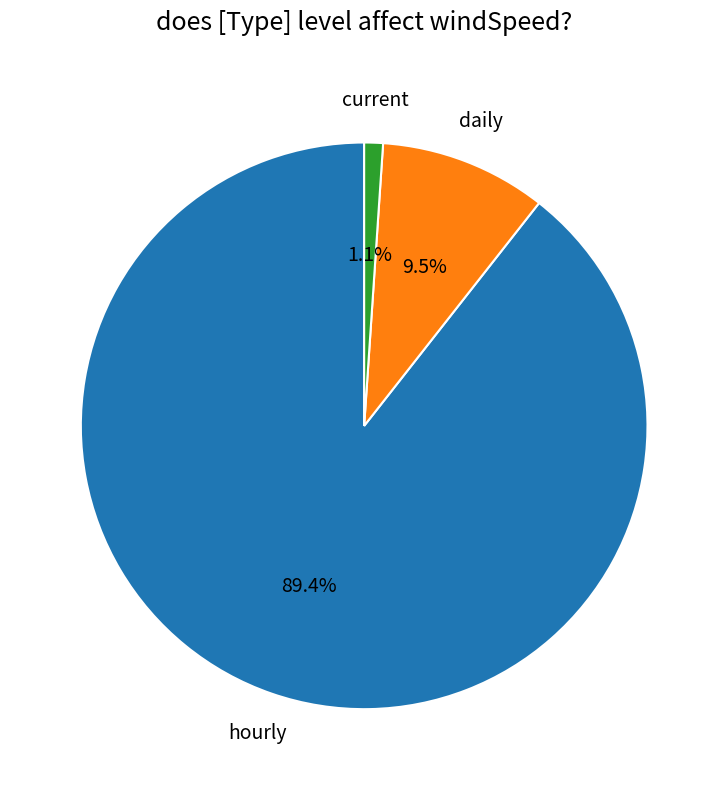

Is there any slice that represents more than half of the pie?

Yes